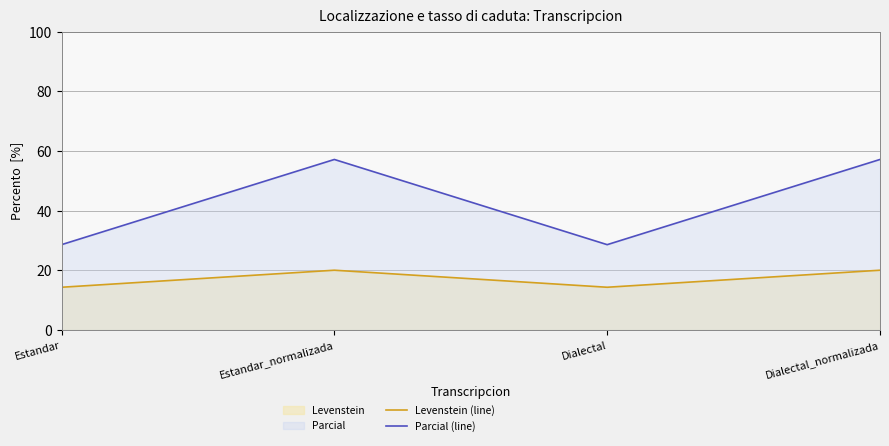

List the labels in order of Parcial (line) value, smallest first.

Estandar, Dialectal, Estandar_normalizada, Dialectal_normalizada